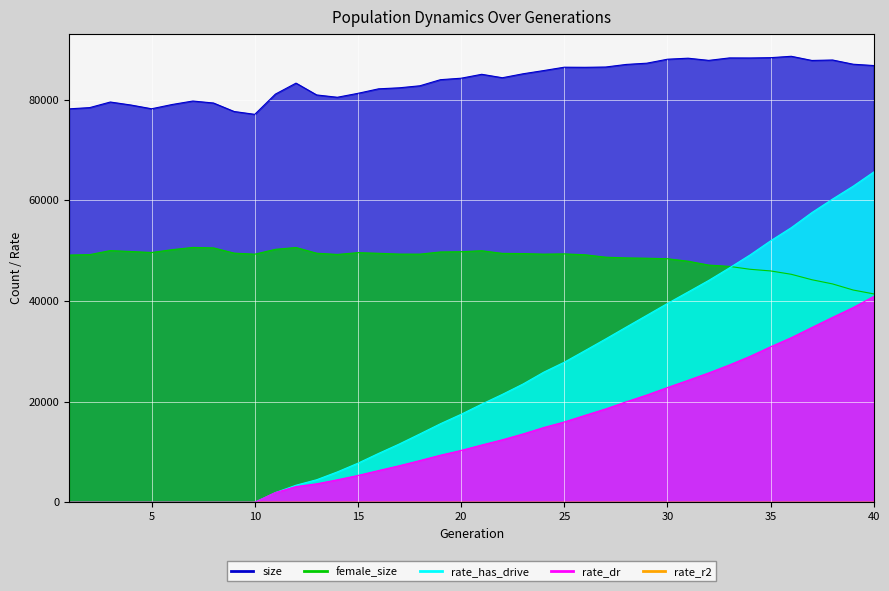

At 37, list the series in order from smallest to largest.

rate_dr, female_size, rate_has_drive, size